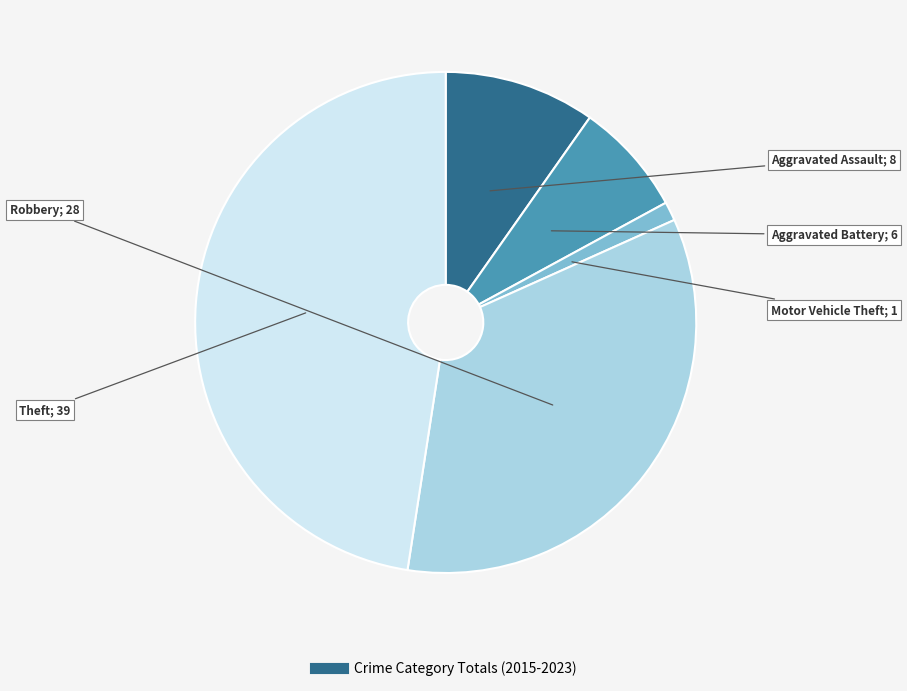

Count the number of slices in the pie.

5